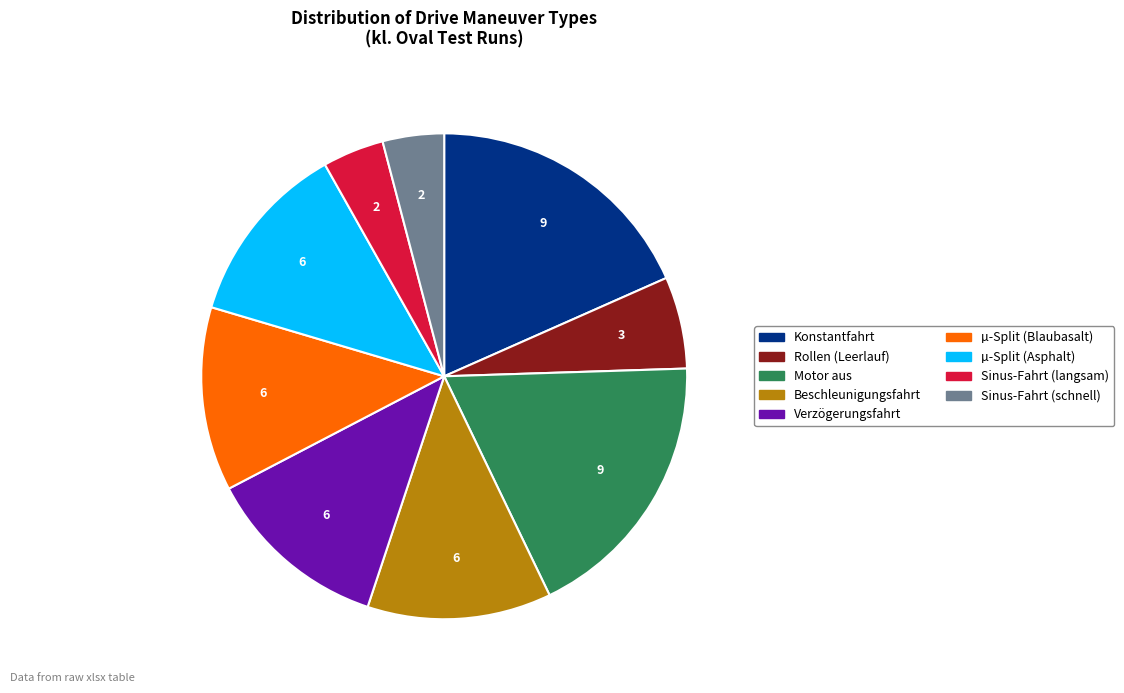

Is there any slice that represents more than half of the pie?

No